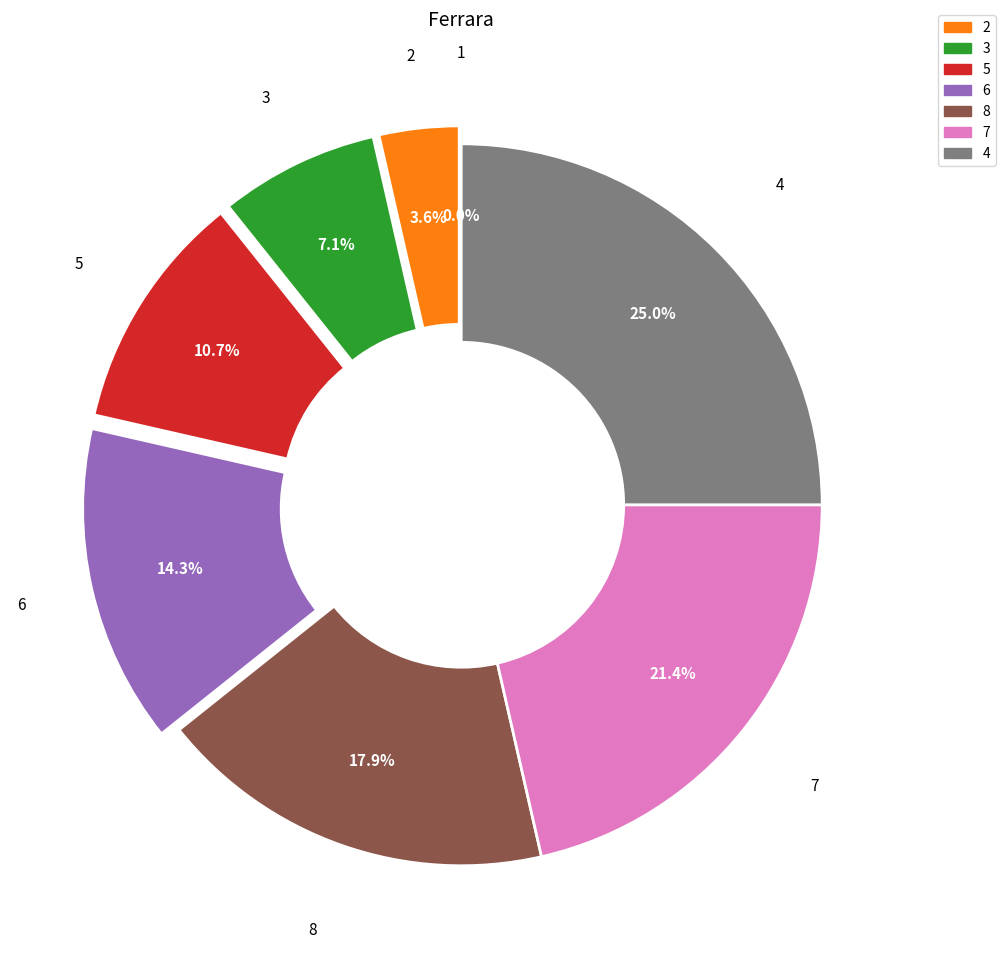

Rank the categories by value from highest to lowest.

4, 7, 8, 6, 5, 3, 2, 1